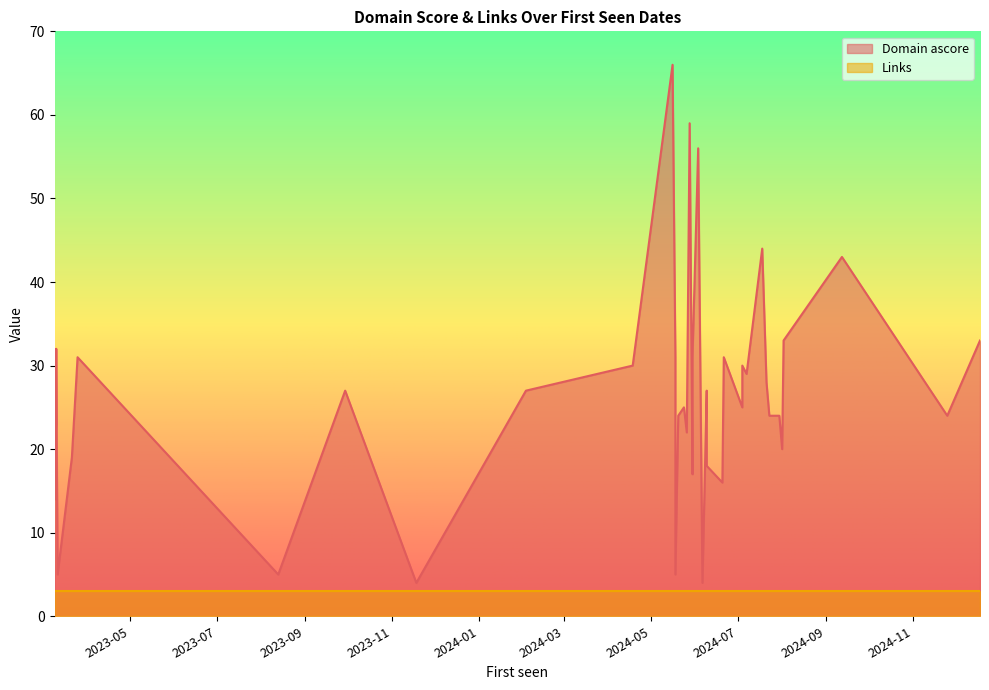

Which label corresponds to the largest value in the chart?

2024-05-16